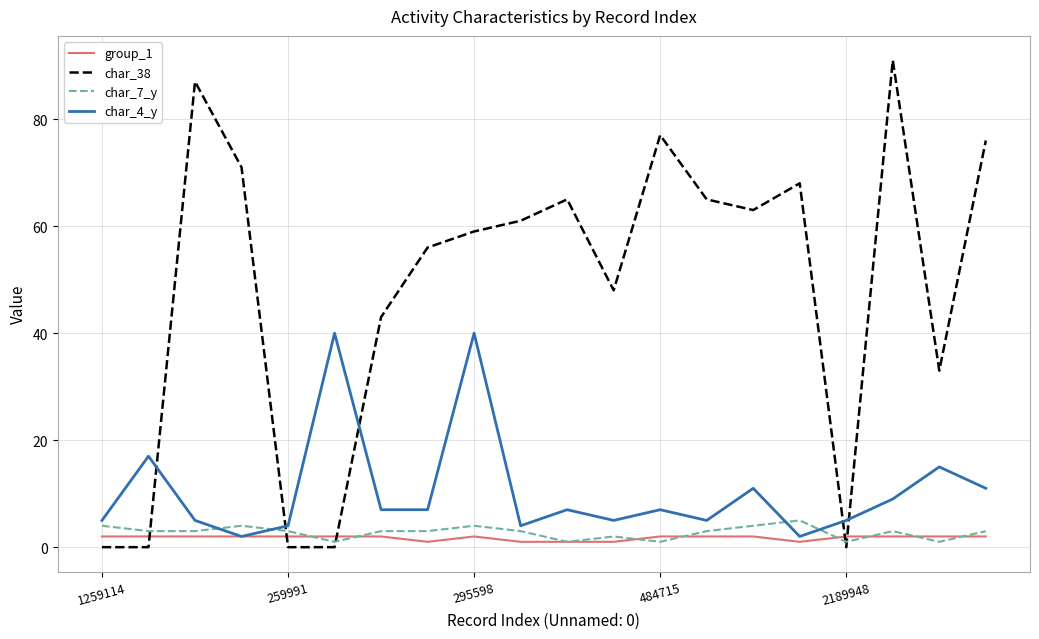

Which series has the widest spread of values?

char_38